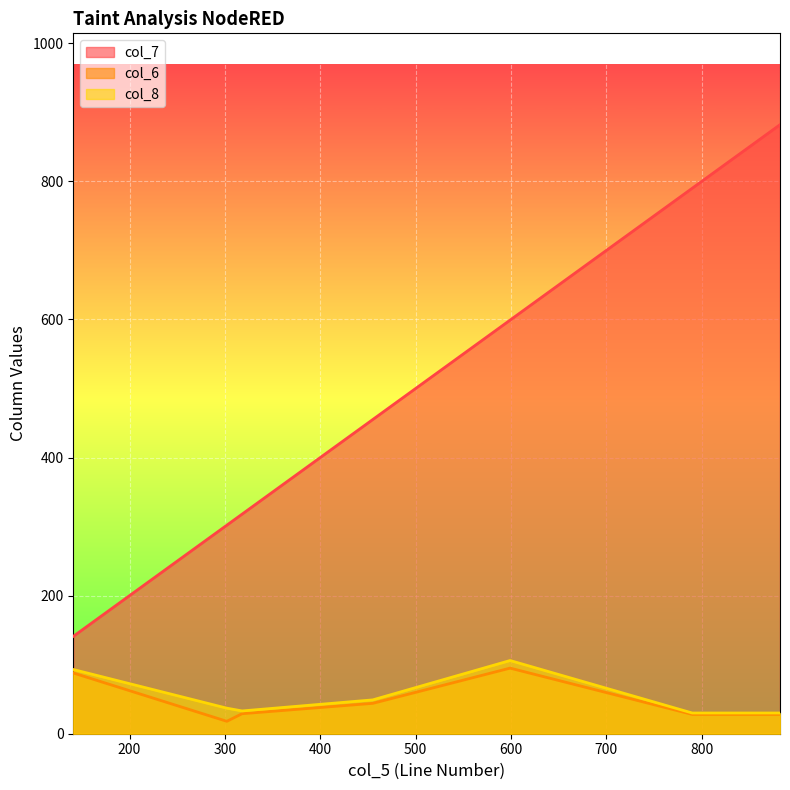

What is the greatest value displayed?

882